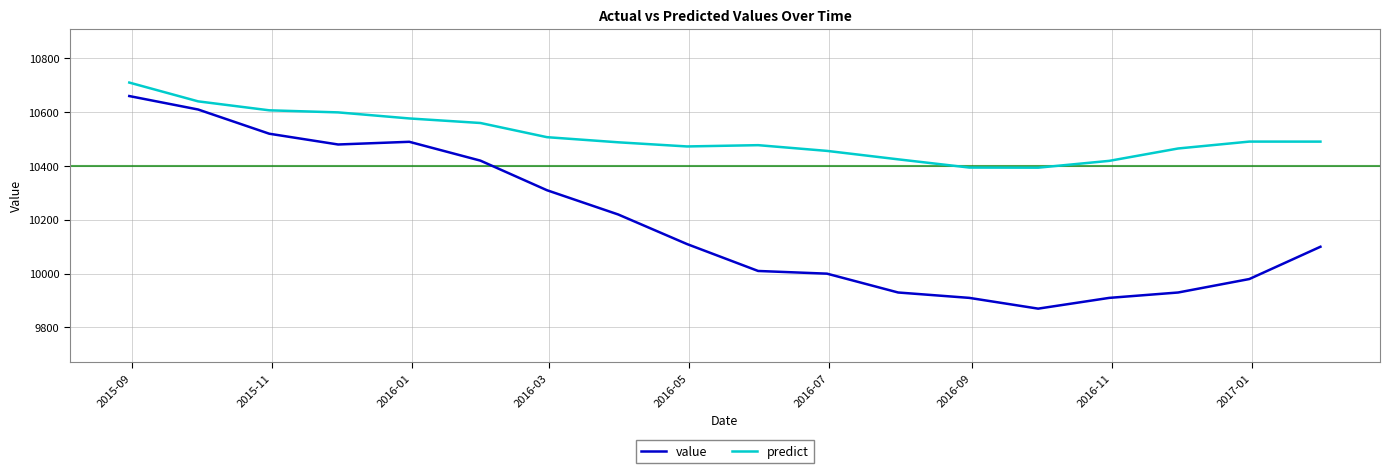

In predict, how many points are lower than both neighbors (excluding endpoints)?

2